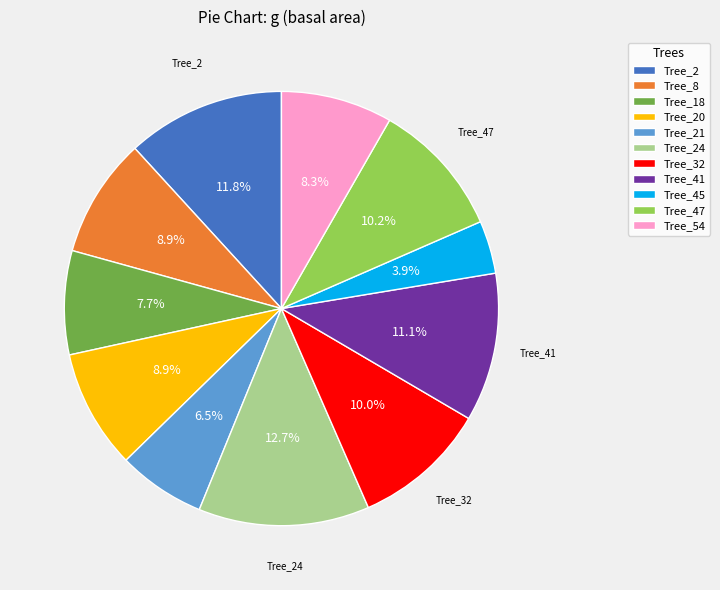

Does any single category account for the majority?

No